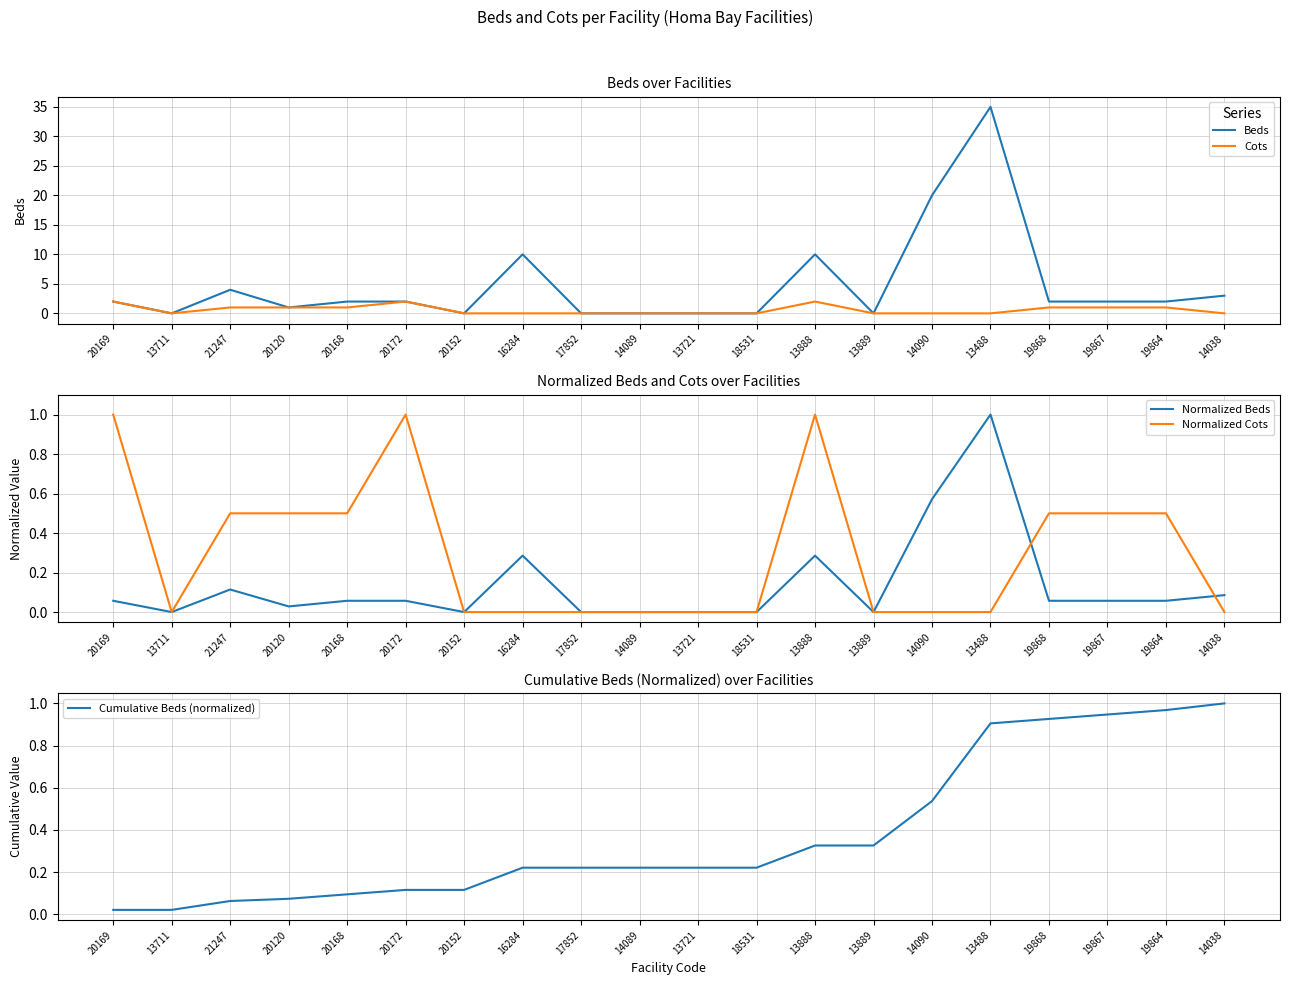

Which series has the largest total across all categories?

Beds